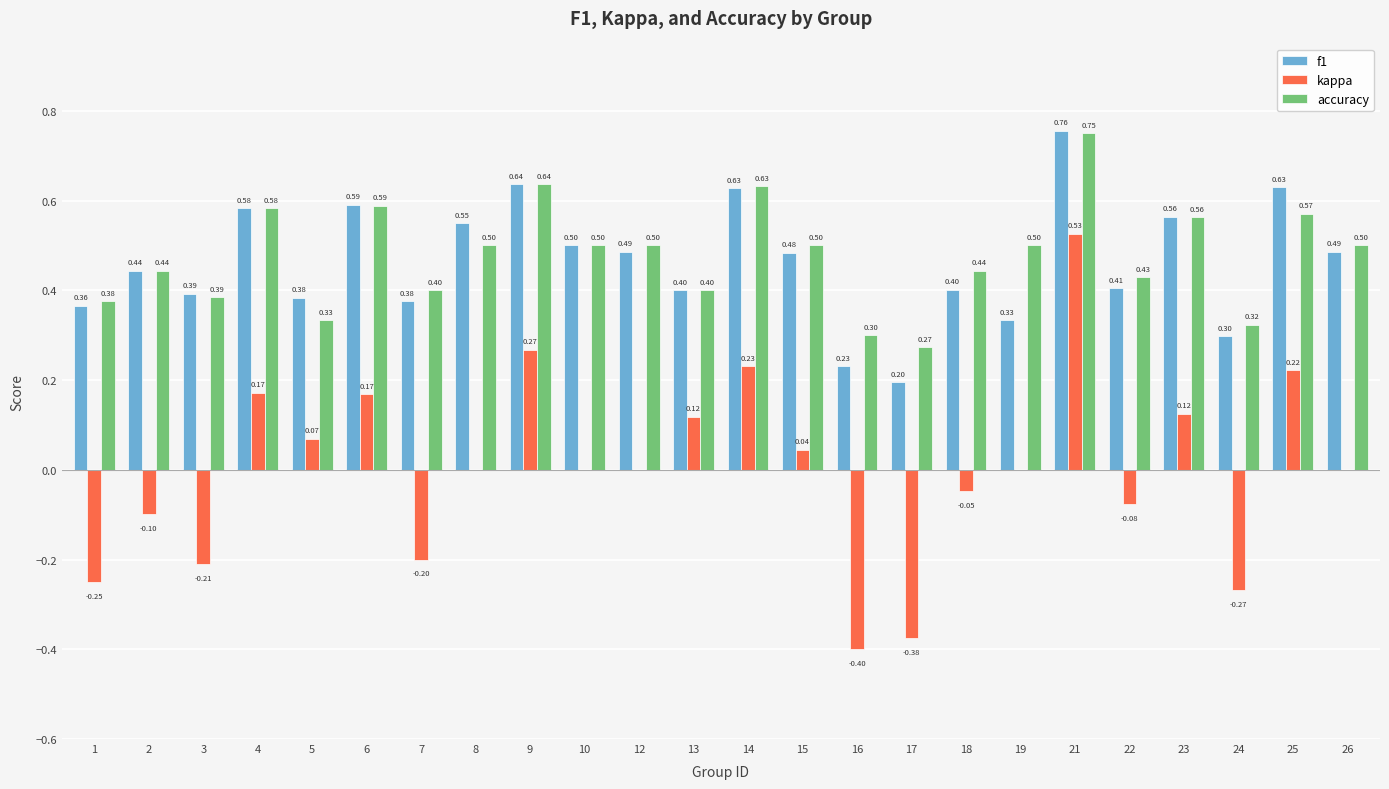

How many data points does each series have?

24